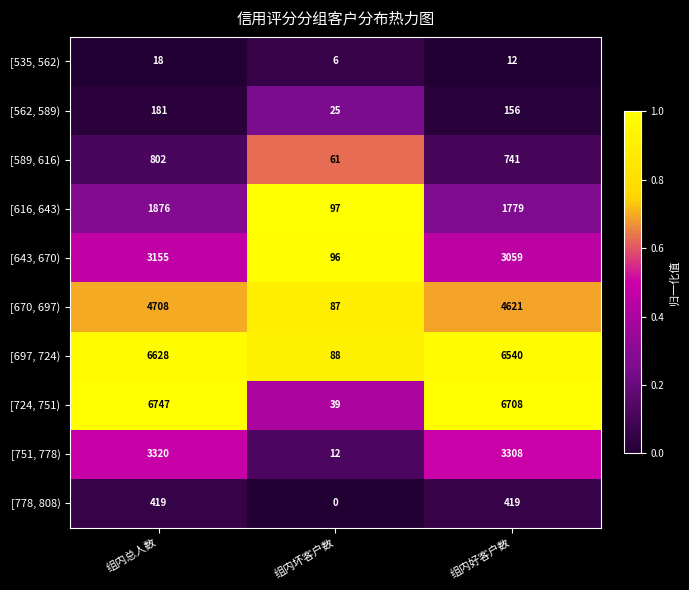

What is the spread (max minus min) of values at 组内好客户数?

6696